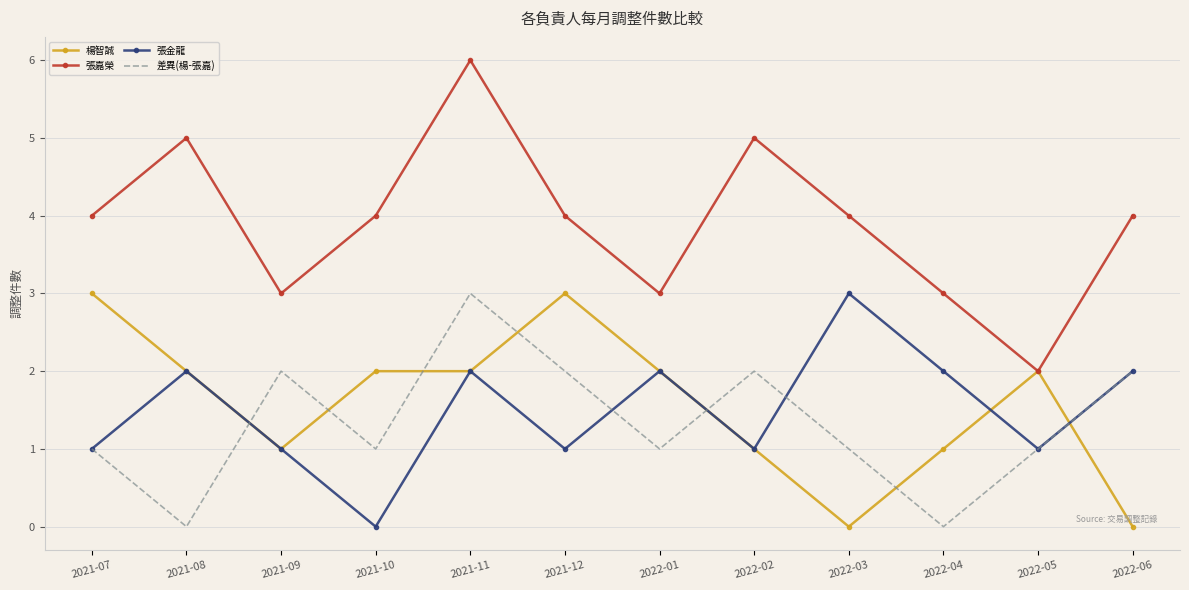

True or false: 張金龍 has a value of 1 at 2022-04.

False